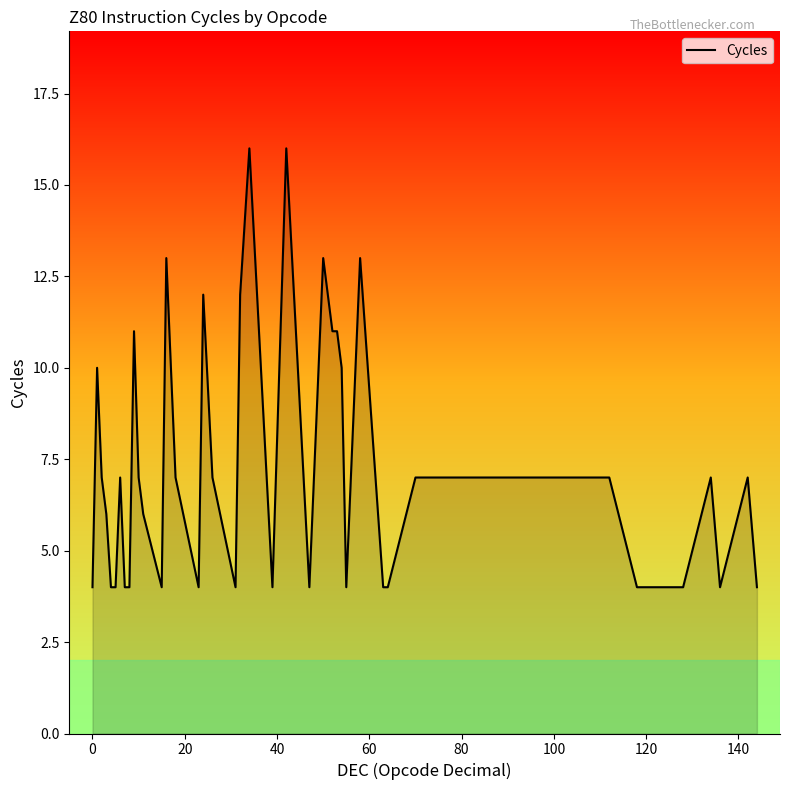

What is the difference between the maximum and minimum values?

12